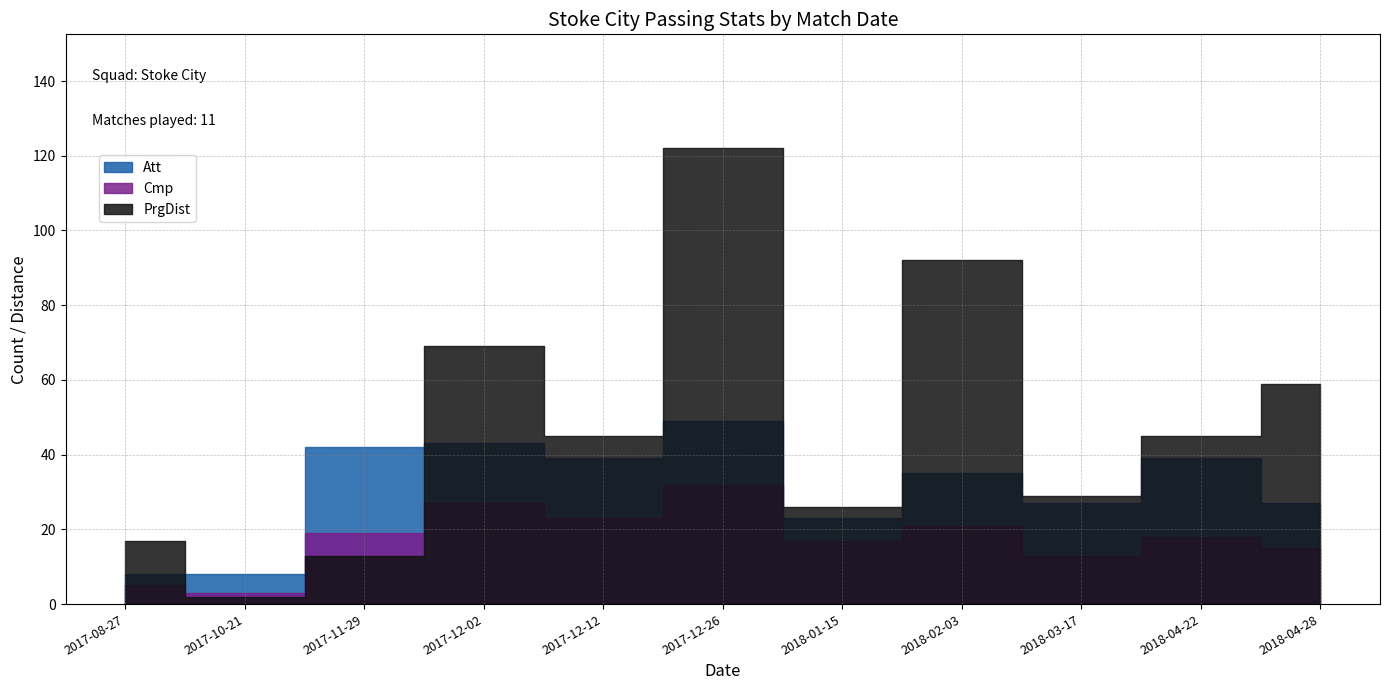

Which category has the highest value across all series?

2017-12-26